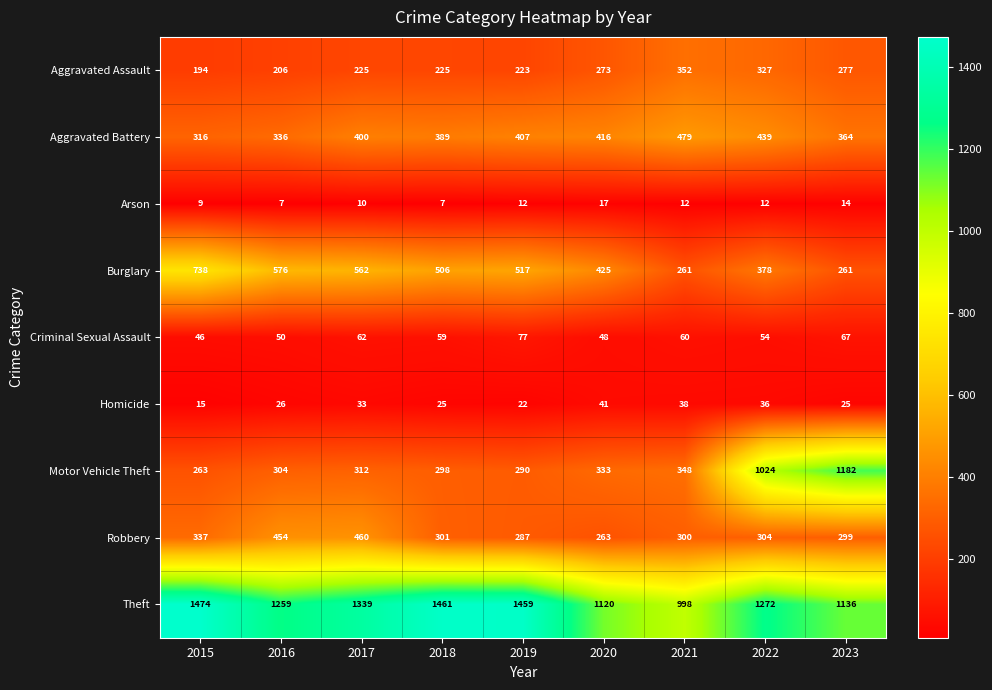

What is the difference between the Criminal Sexual Assault values at 2022 and 2017?

8